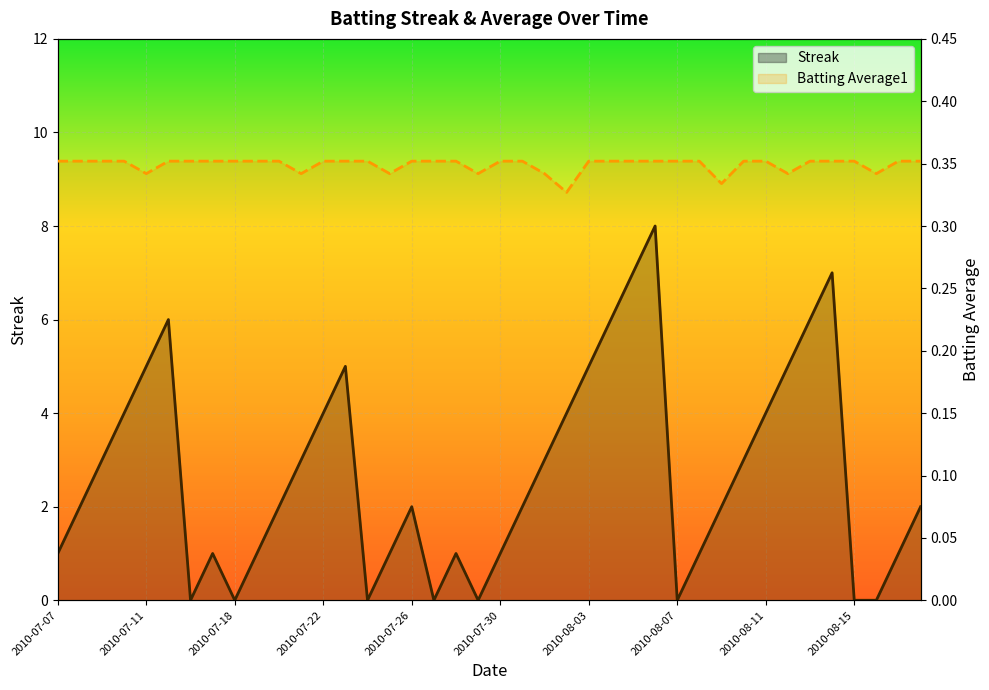

List the series in order of their peak value, highest first.

Streak, Batting Average1